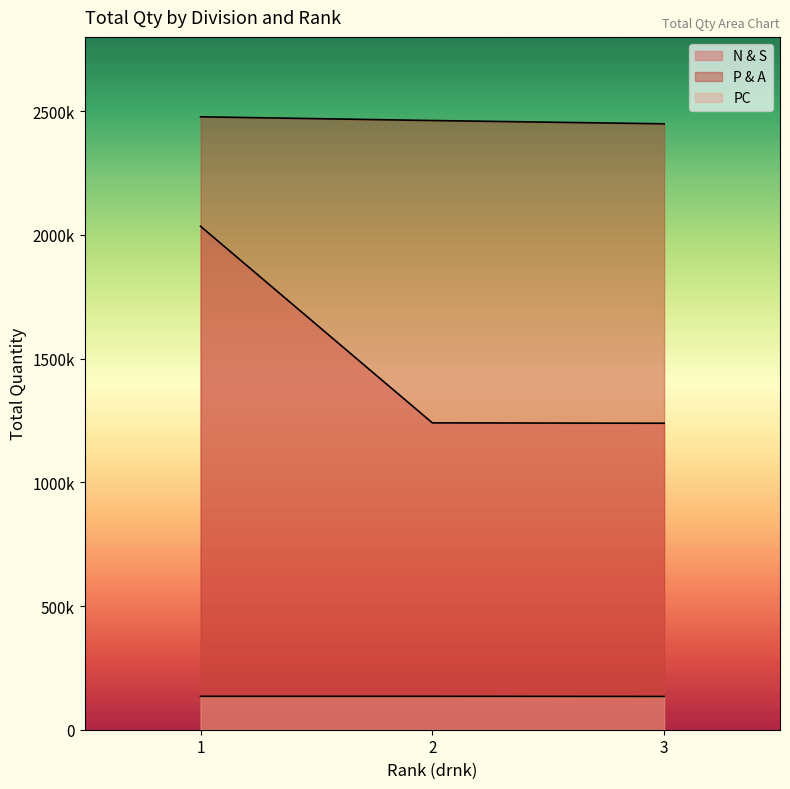

Does the chart display data point markers on the line(s)?

No